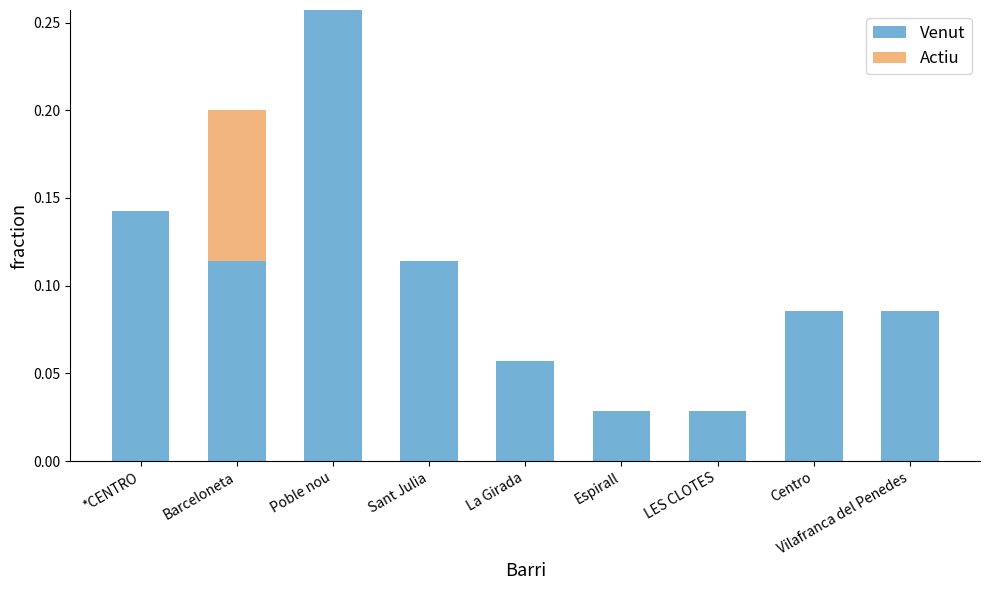

Which category has the highest value in the Venut series?

Poble nou